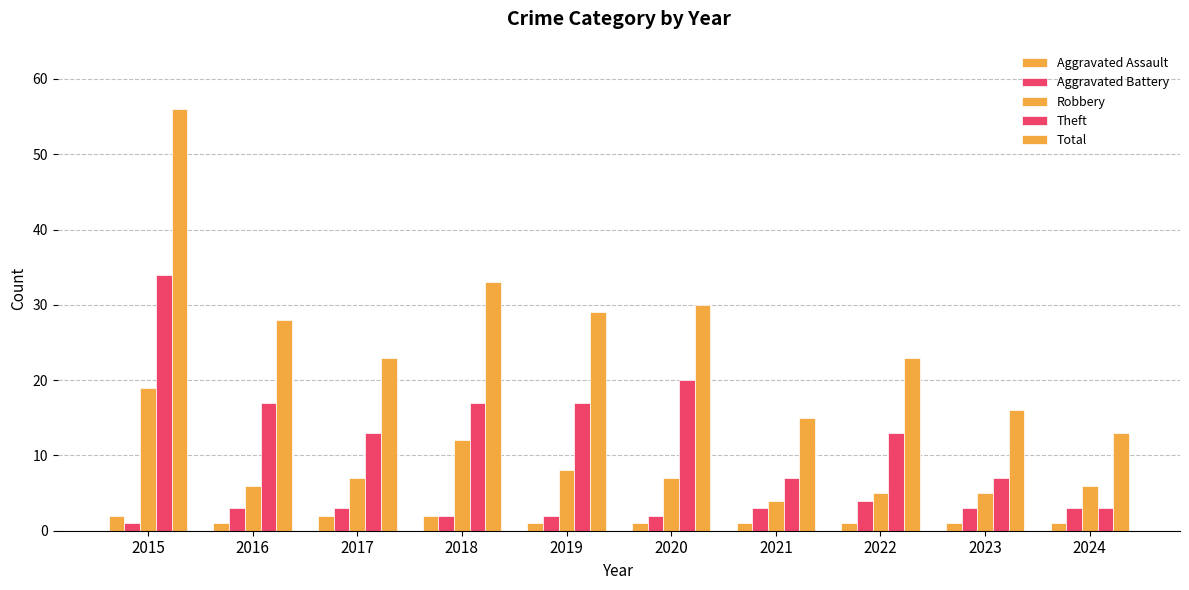

Count the number of categories in the chart.

10